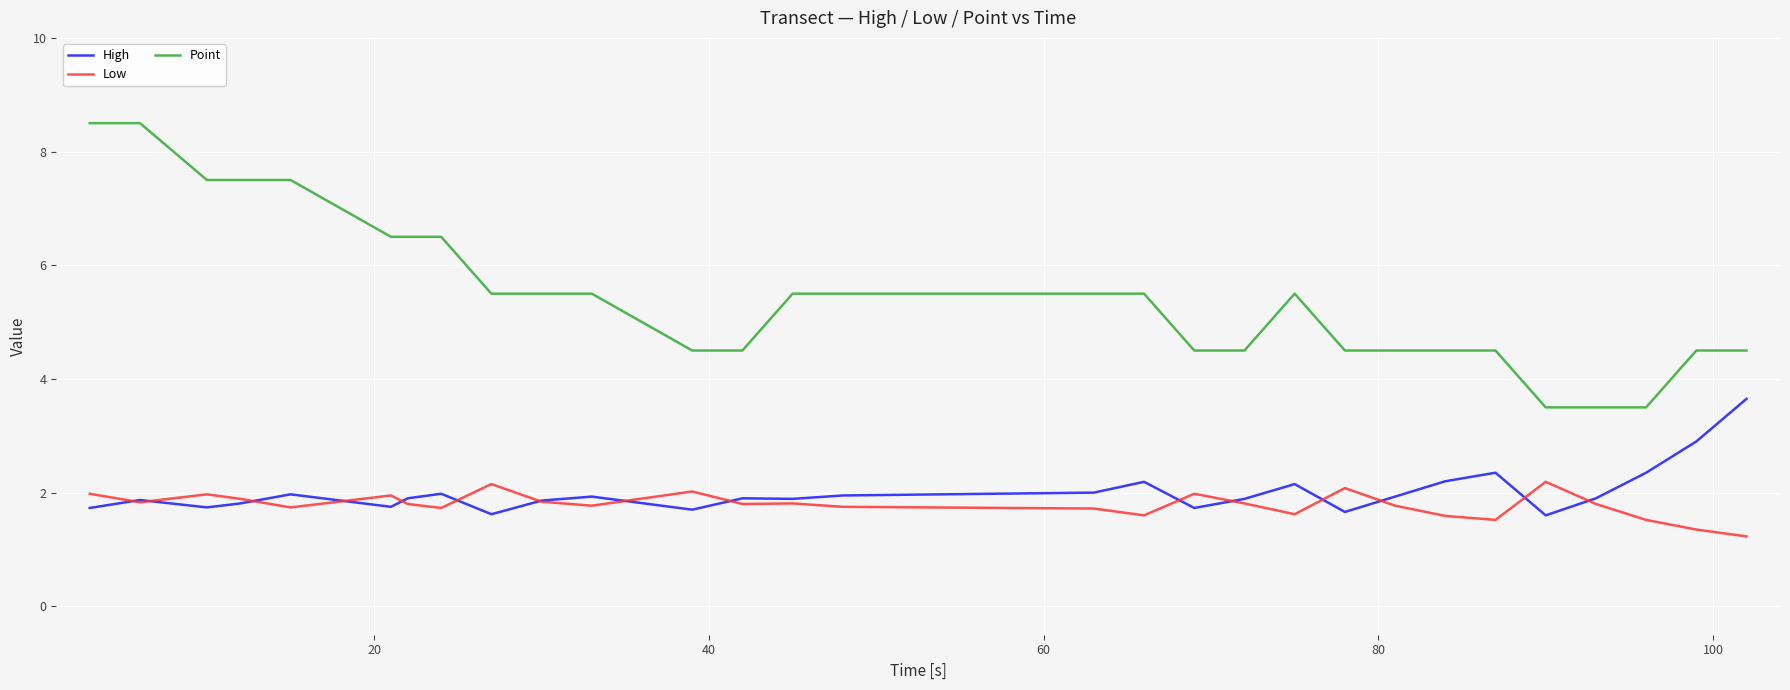

True or false: High and Point cross at least once.

False